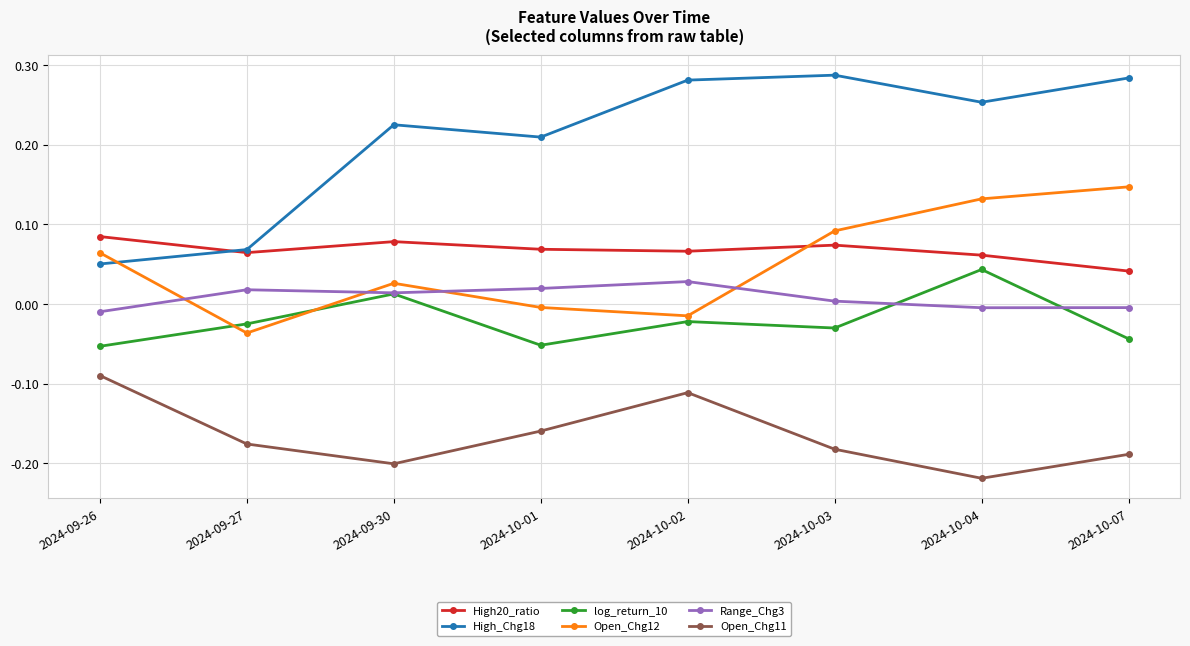

At which label is High_Chg18 closest to 0?

2024-09-26